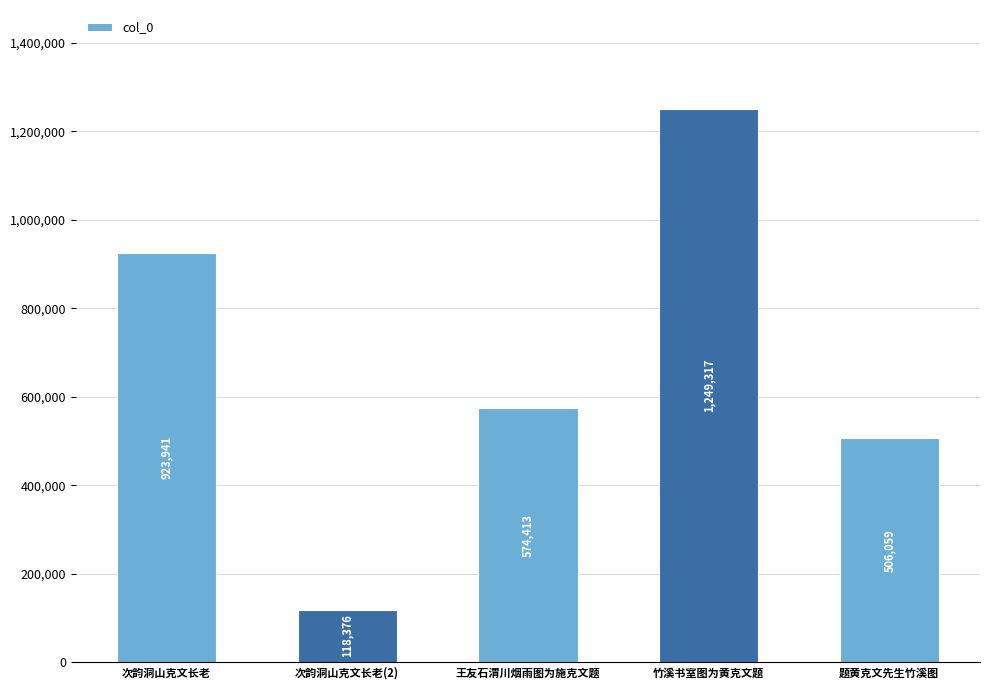

The chart shows a value of 373406 at 次韵洞山克文长老. True or false?

False